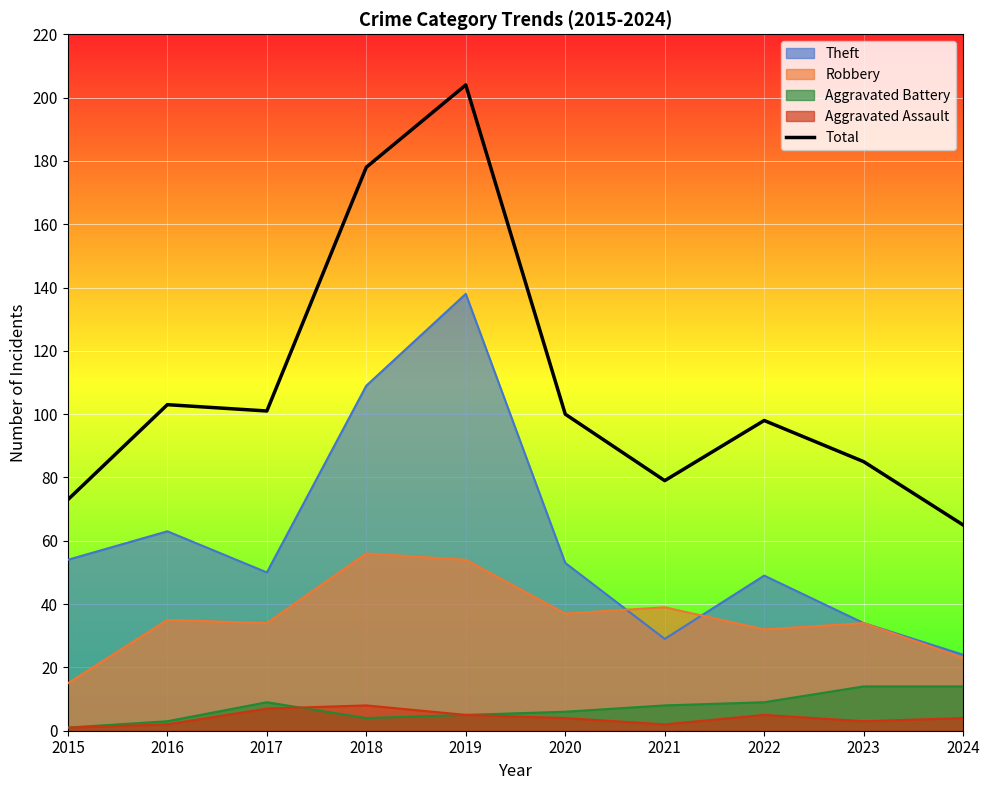

Count the number of categories in the chart.

10